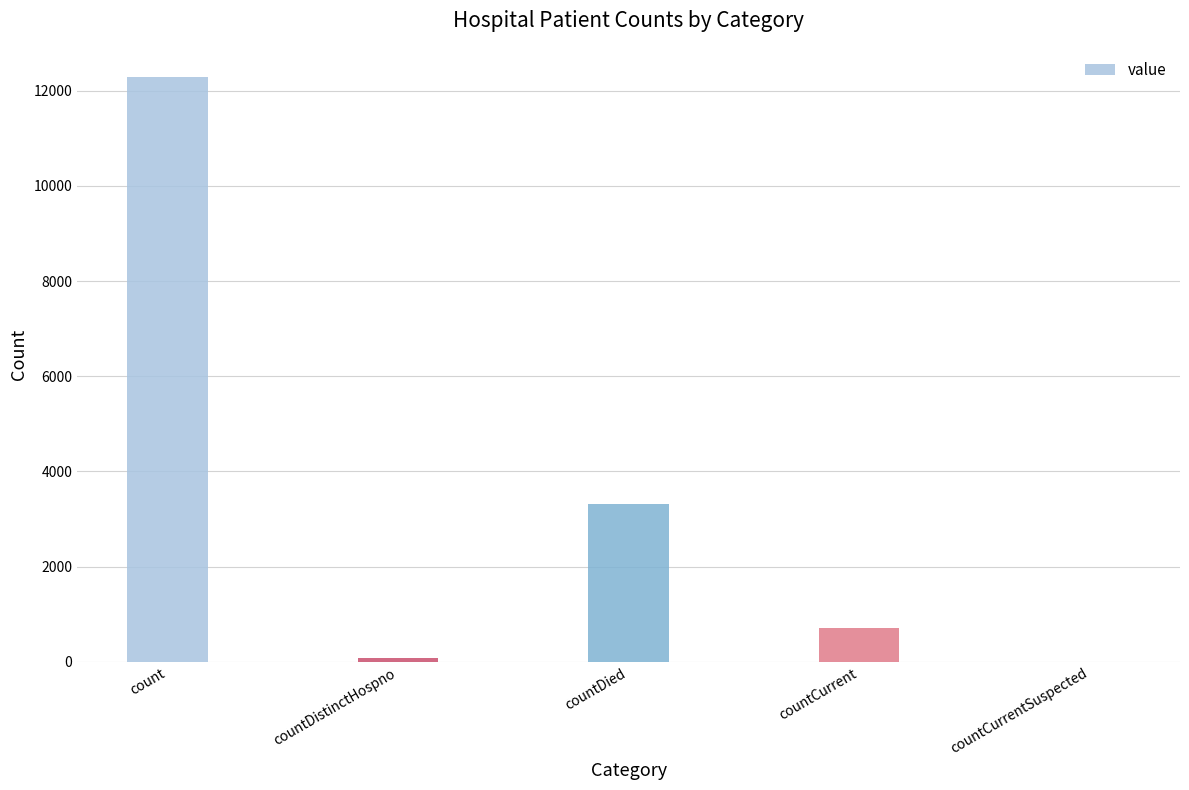

Between countDistinctHospno and countDied, which is larger?

countDied